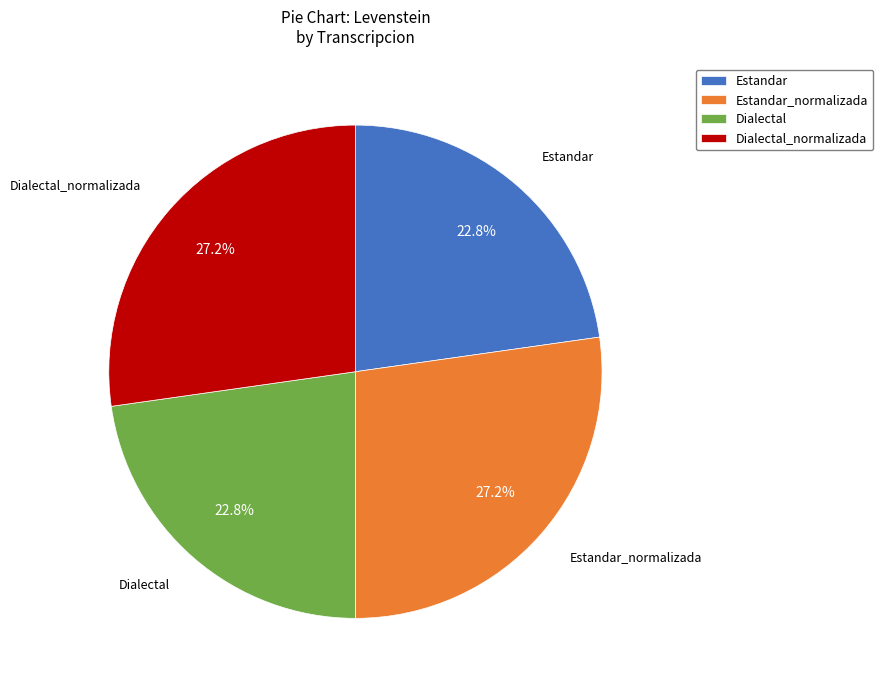

To the nearest percent, what portion does Dialectal represent?

23%